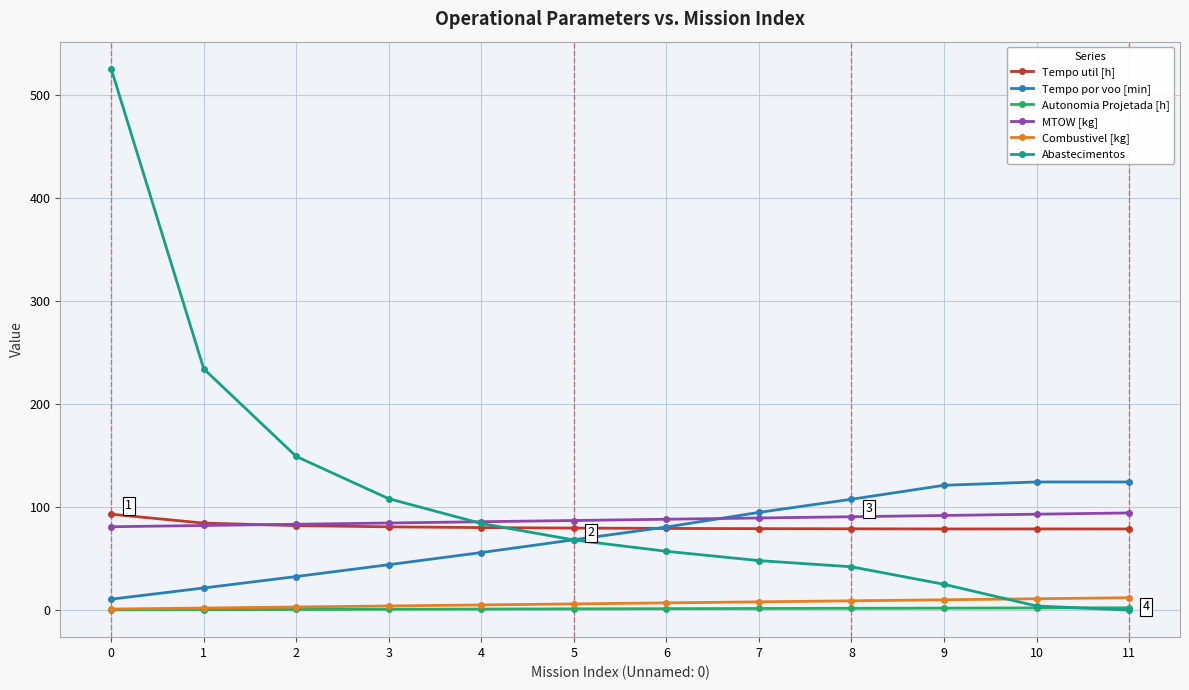

Is the value of Tempo util [h] at 2 greater than the value of Abastecimentos at 9?

Yes